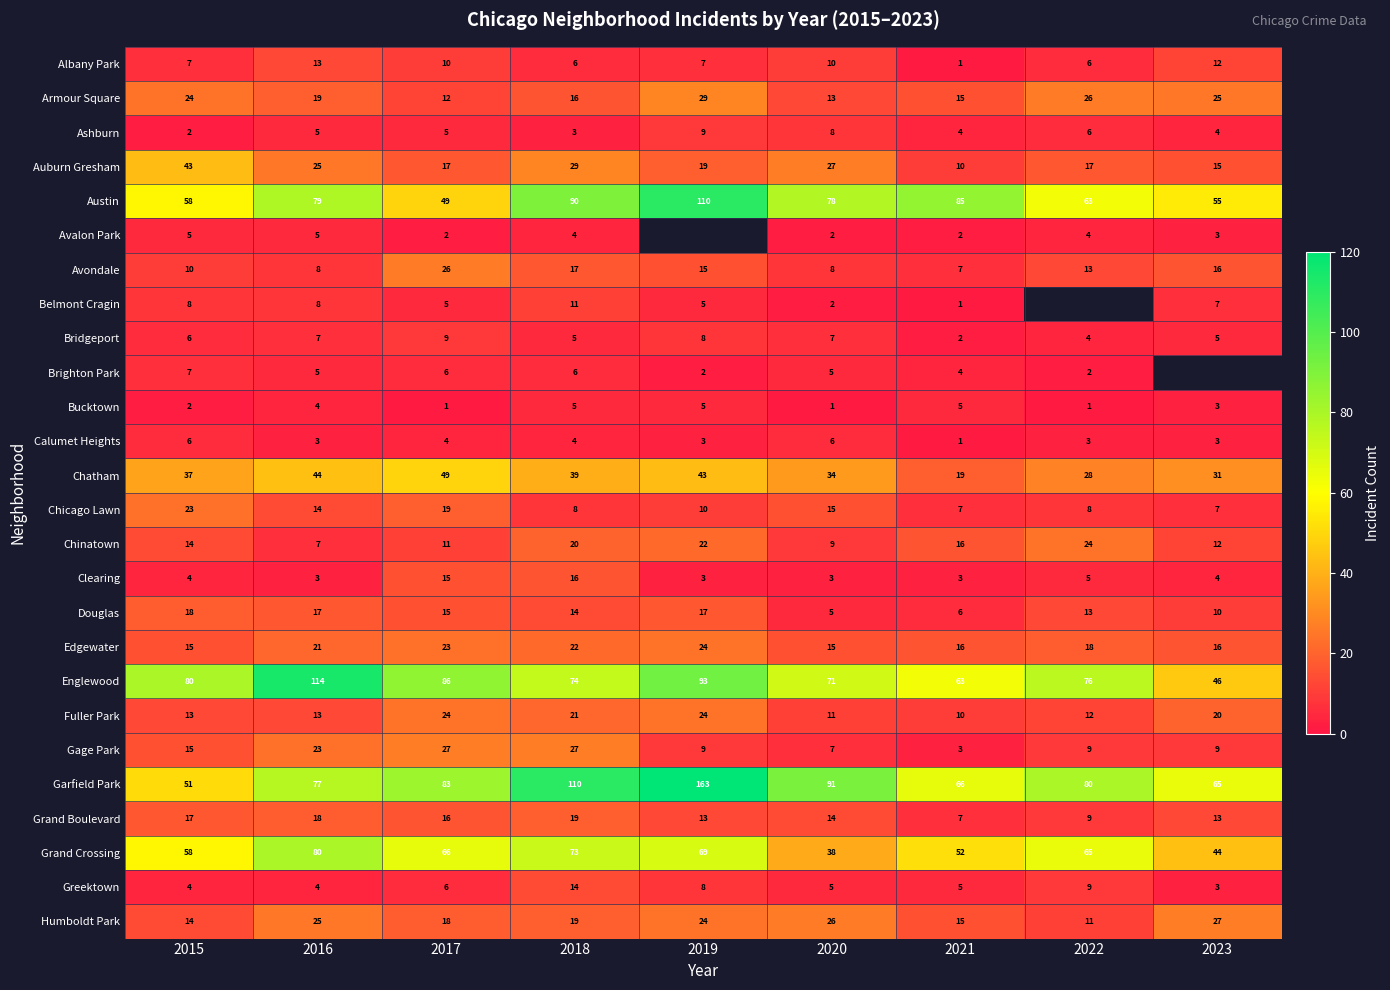

What is the maximum value shown in the chart?

163.0